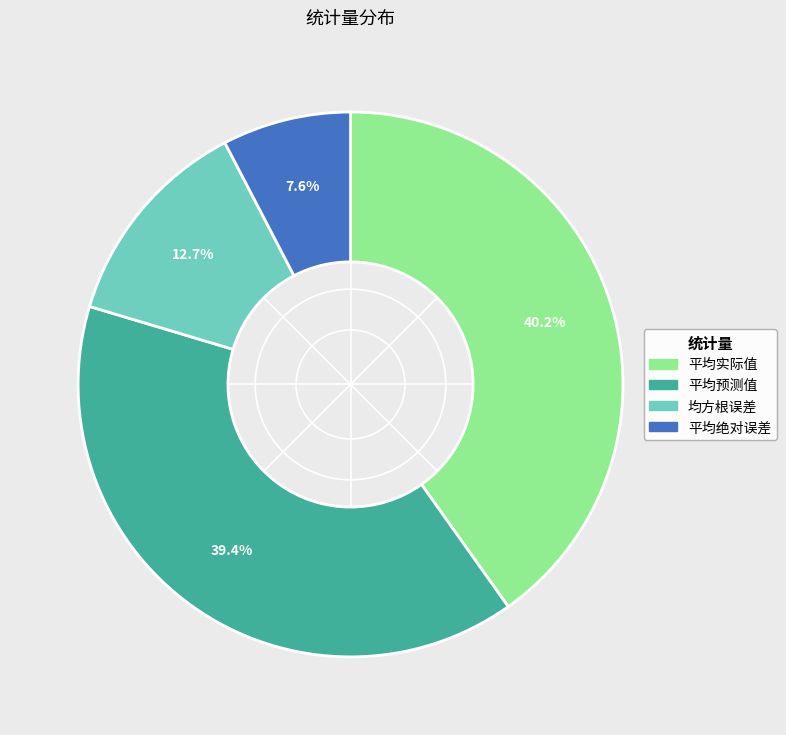

How many segments does this pie chart have?

4